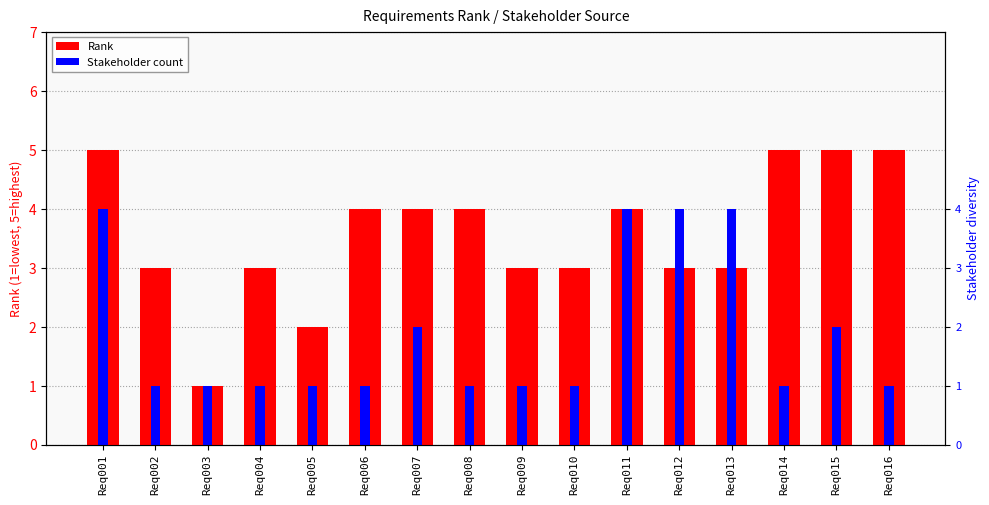

What is the sum of all Rank values?

57